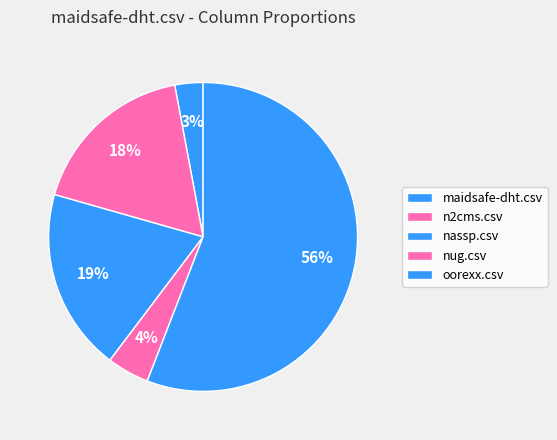

How many segments does this pie chart have?

5